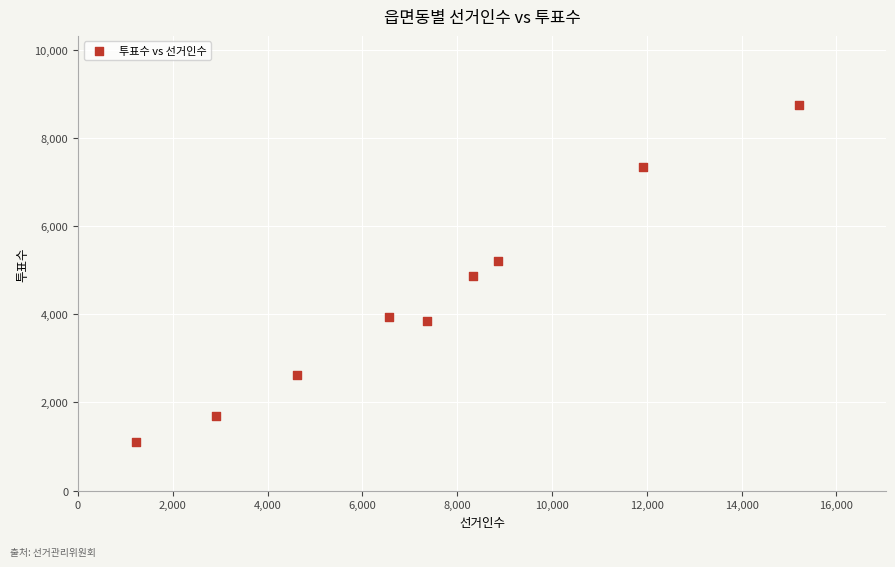

What is the range of Y values (max minus min)?

7637